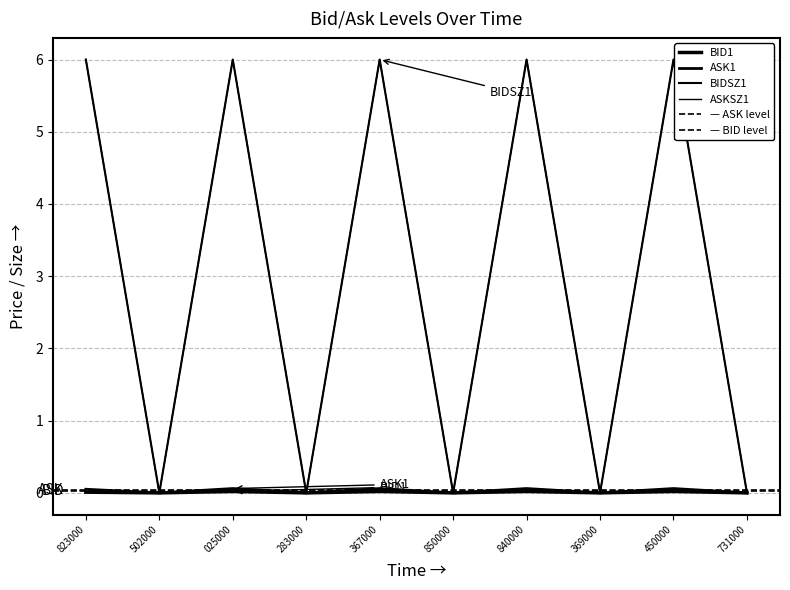

What is the difference between the ASK1 values at 153603731000 and 152521840000?

0.1